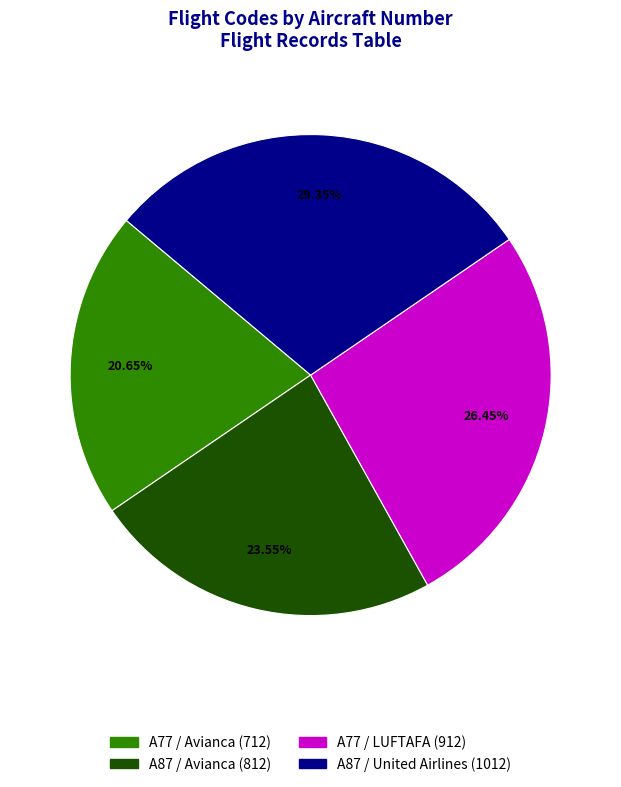

Does any single category account for the majority?

No